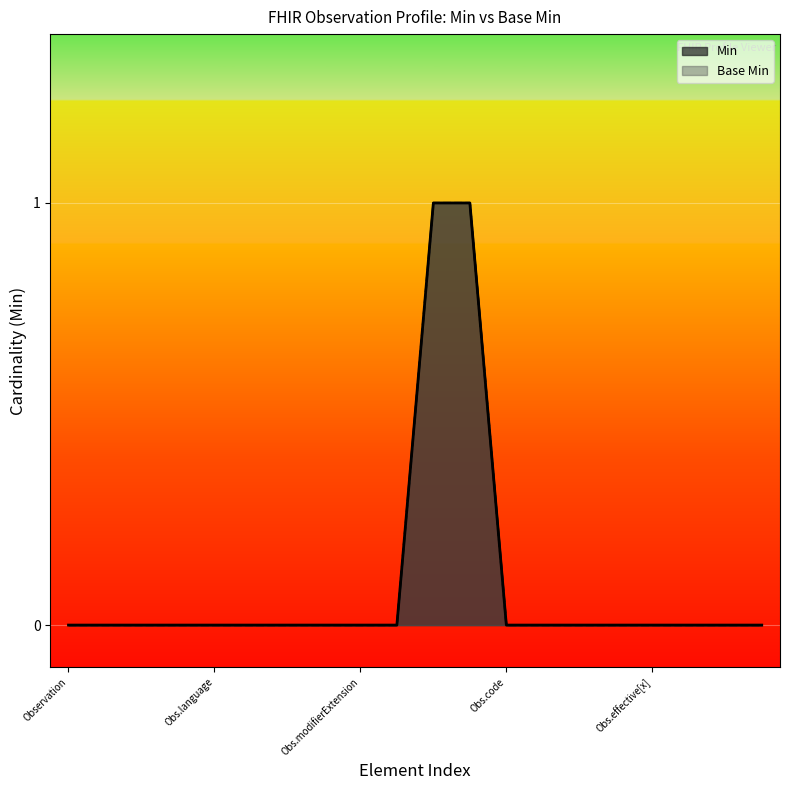

Which series changed the most between Obs.language and 7?

Min